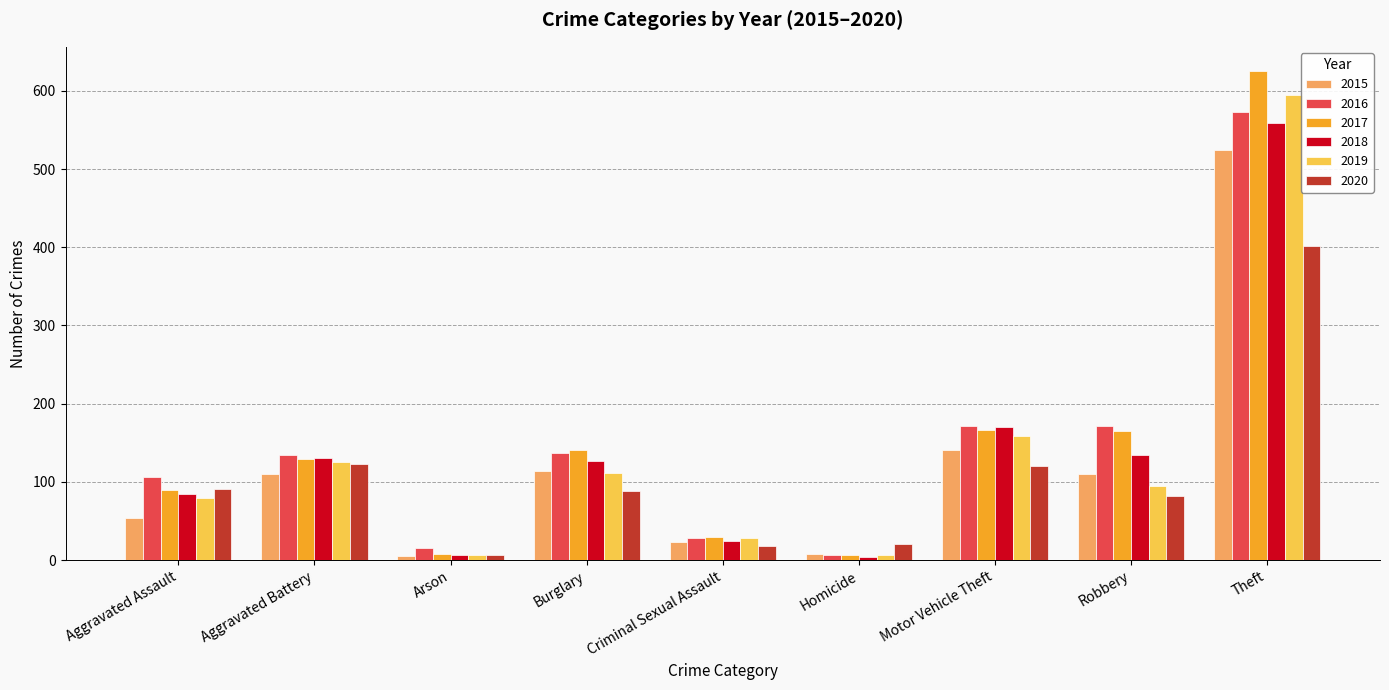

What is the value of the 2017 bar at the 6th from the left?

7